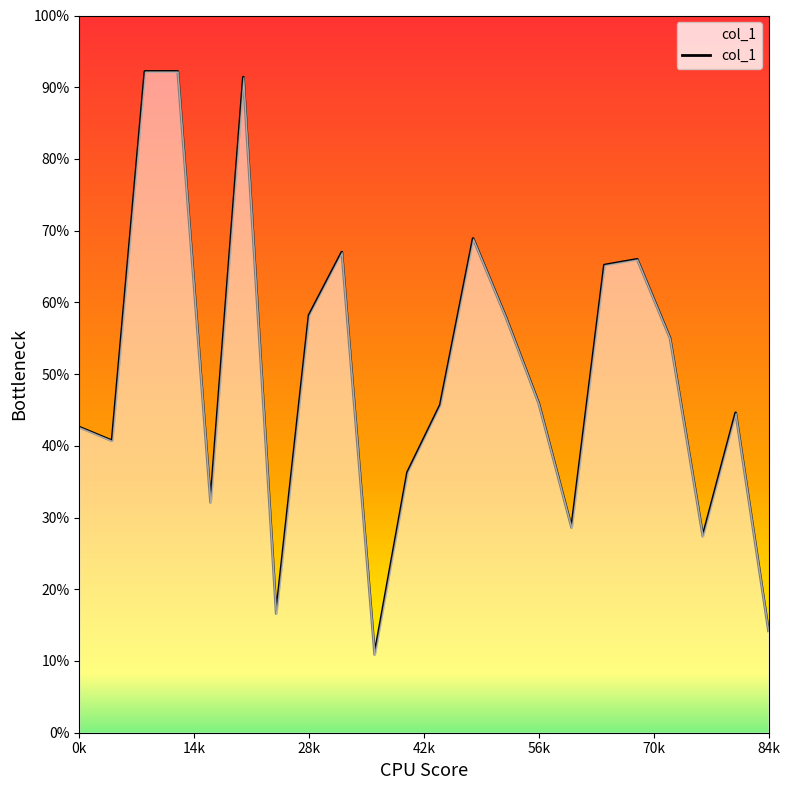

Reading left to right, what are all the values shown in this chart?

426	407	922	922	321	914	166	582	670	109	363	457	689	579	459	286	652	660	550	274	446	142